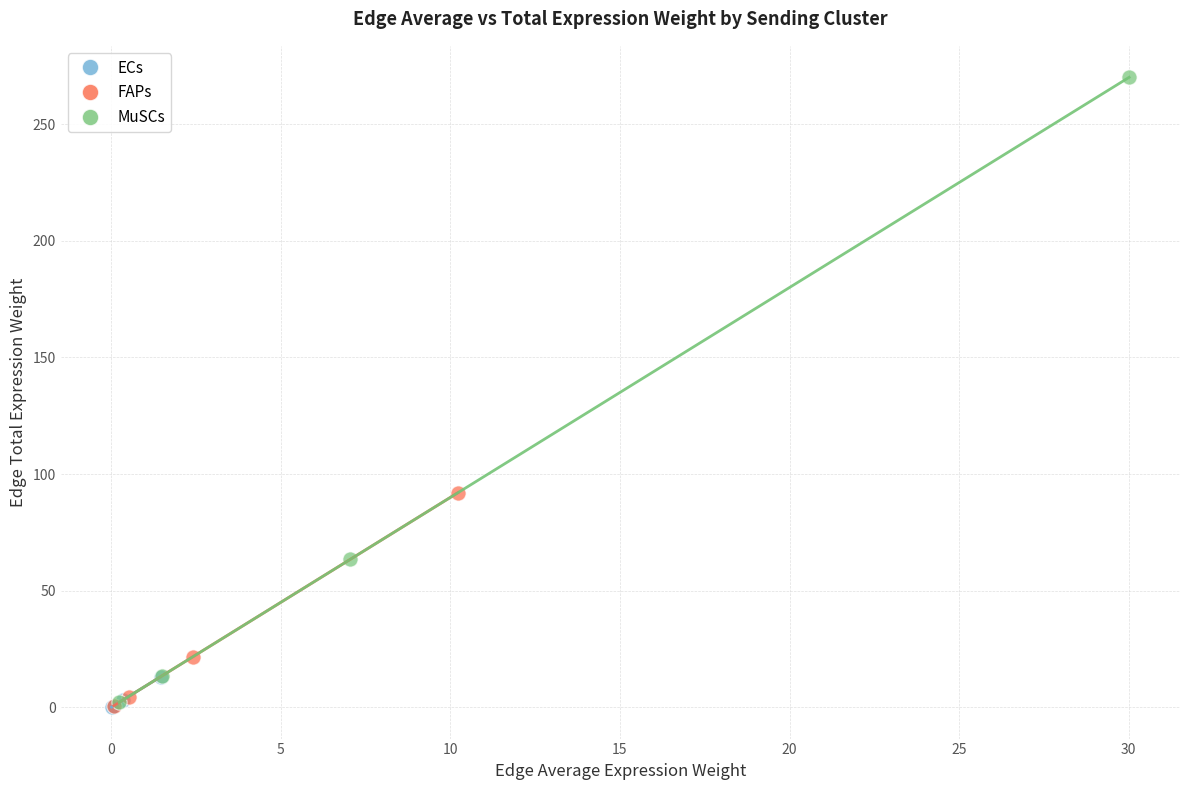

Which series reaches the maximum Y coordinate?

MuSCs